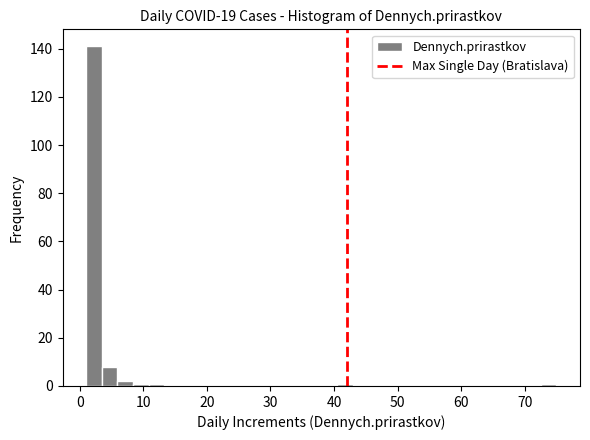

Around what value on the x-axis is the tallest bar? Give the approximate position of its centre, as read against the axis.

2